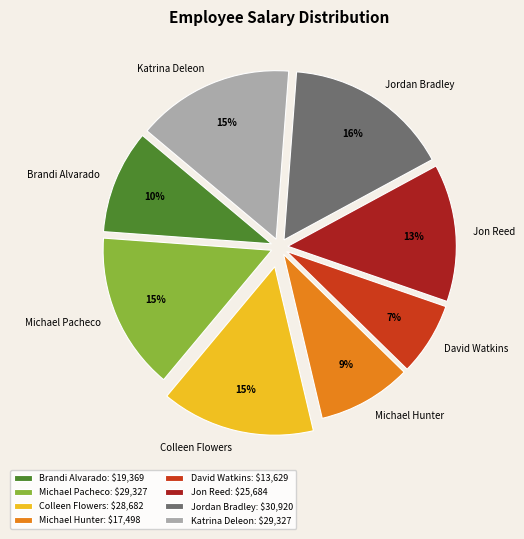

Is it true that Michael Pacheco is 15% of the pie?

True